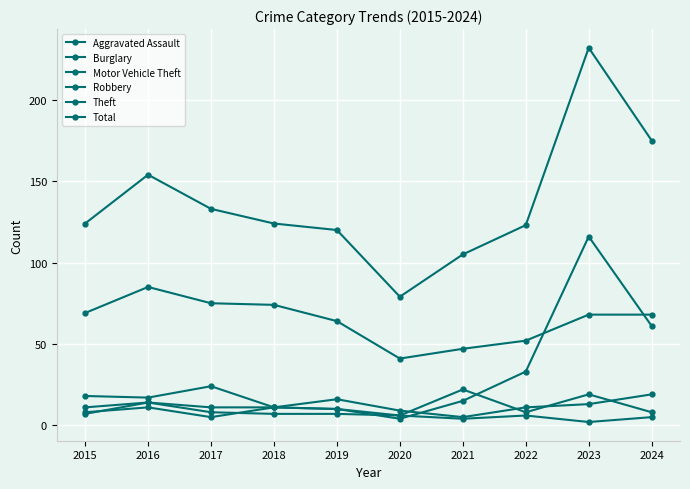

What is the difference between the maximum and minimum values in the Total series?

153